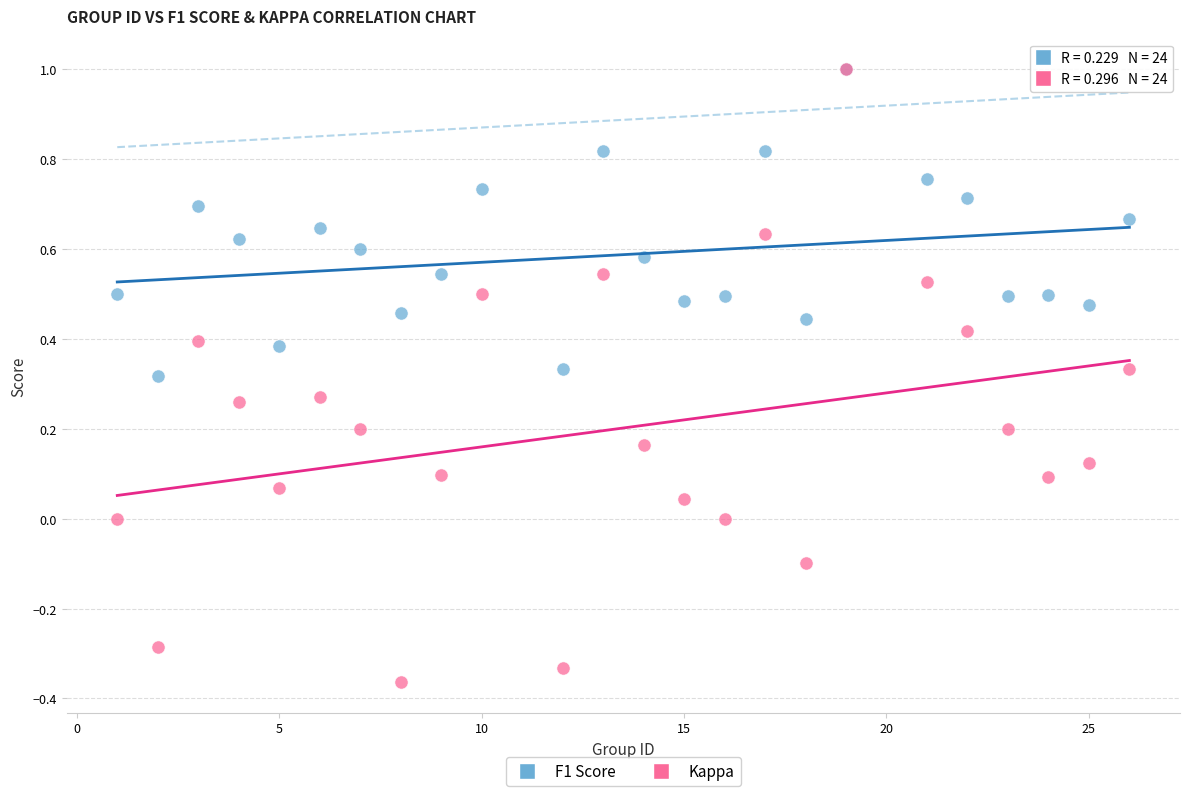

Which series reaches the minimum Y coordinate?

Kappa